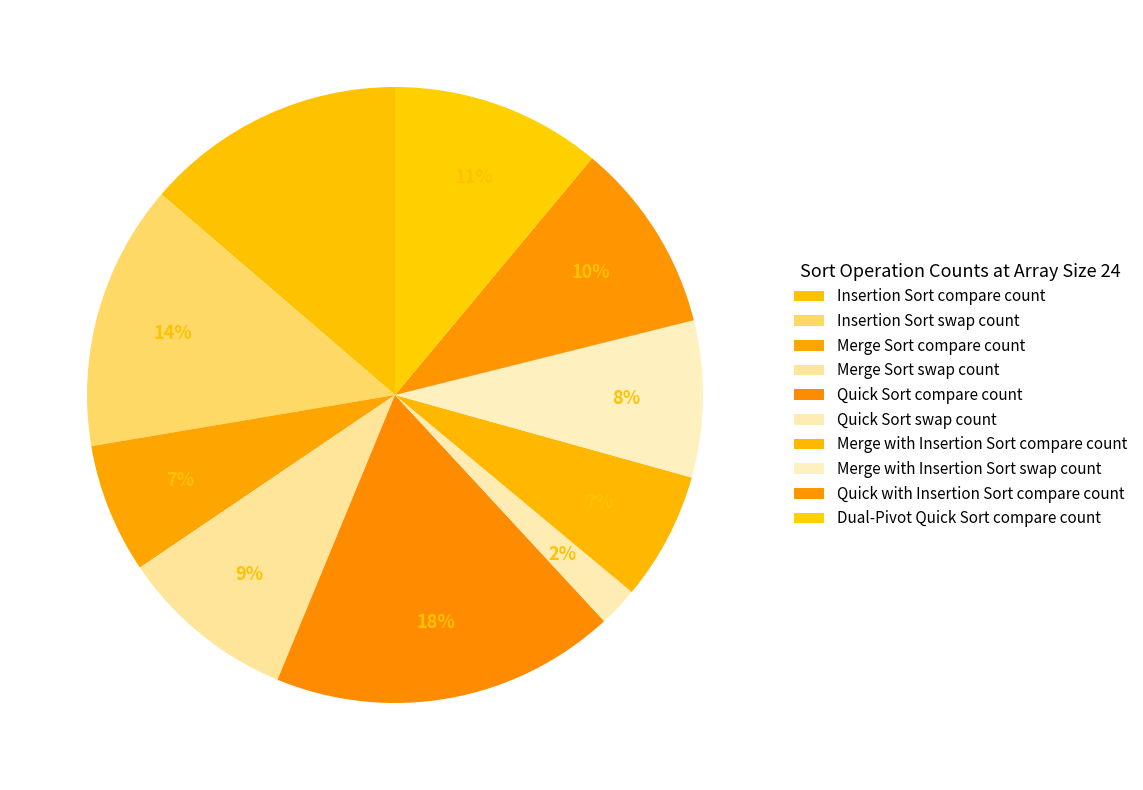

Is it true that Quick Sort swap count is 2% of the pie?

True